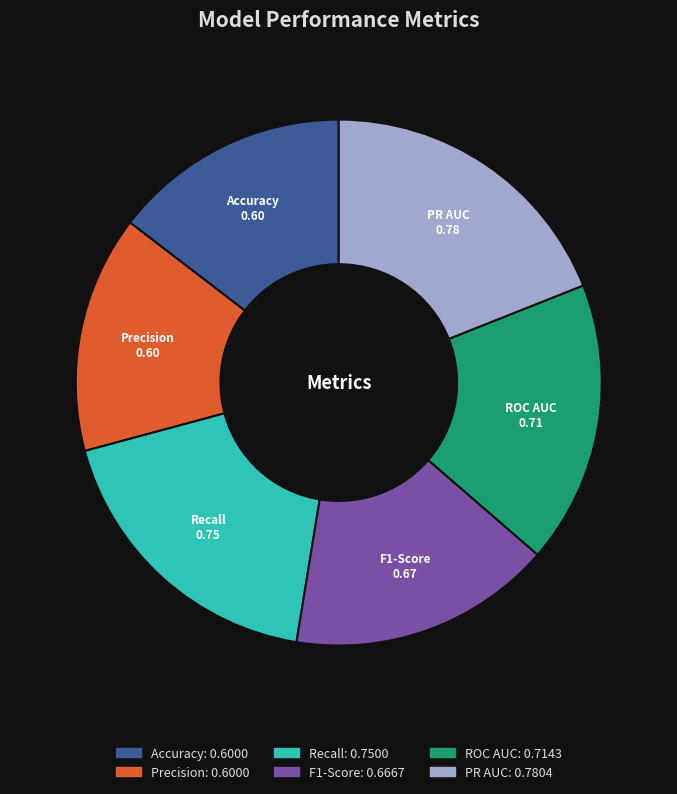

Does Accuracy account for over 50% of the chart?

No